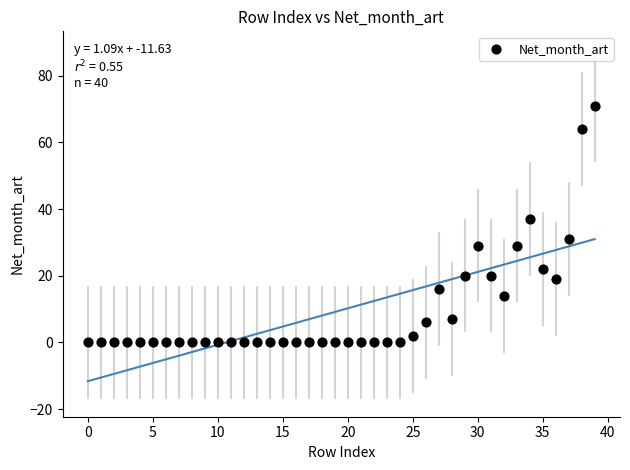

What is the range of Y values (max minus min)?

71